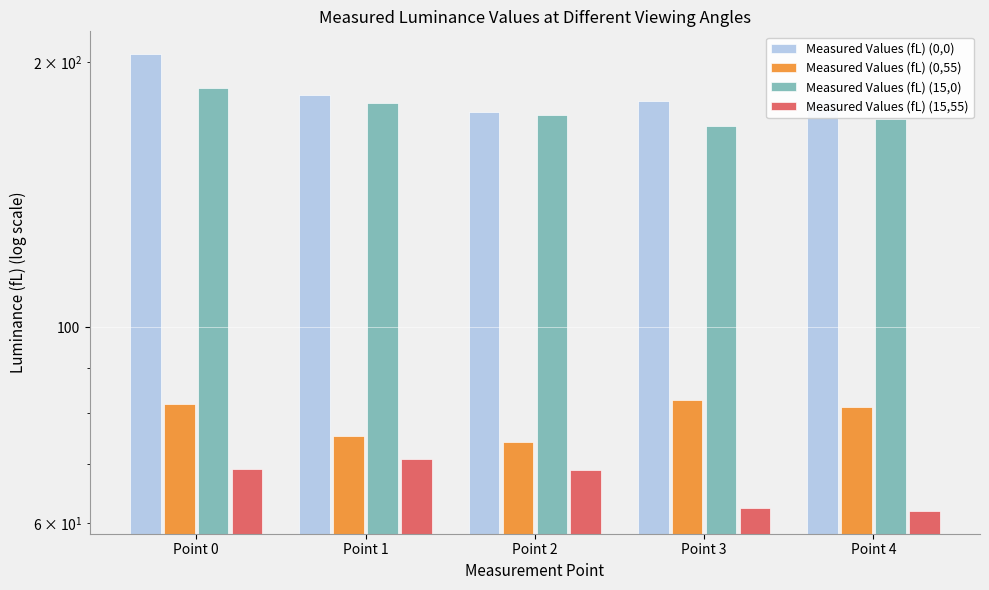

Which series has the widest spread of values?

Measured Values (fL) (0,0)